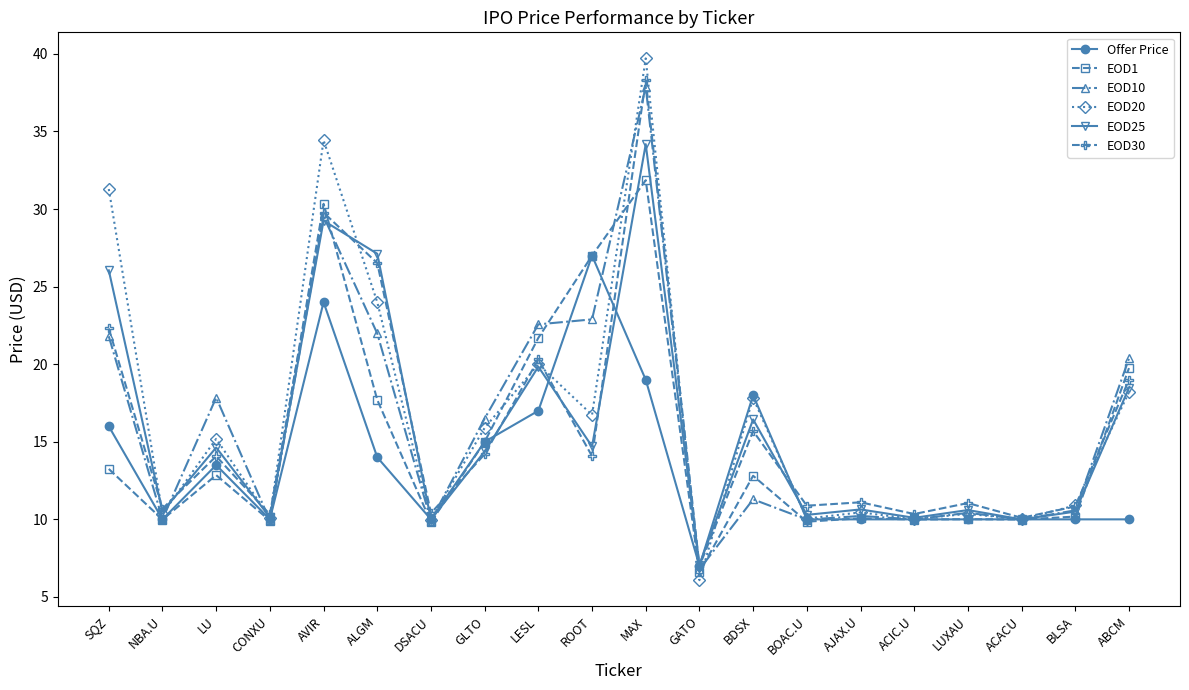

What value does the EOD1 series have at NBA.U?

10.0